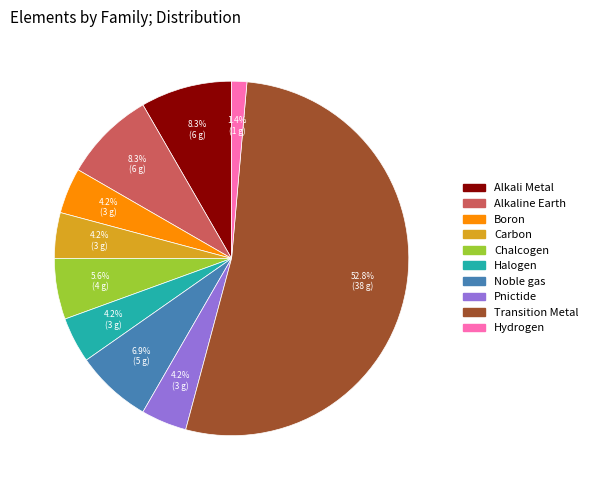

Approximately how many times larger is the value at Pnictide compared to Carbon?

1.0